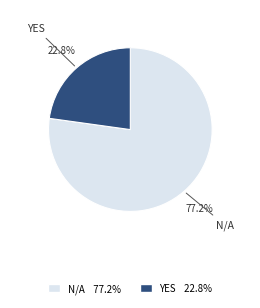

How many segments does this pie chart have?

2